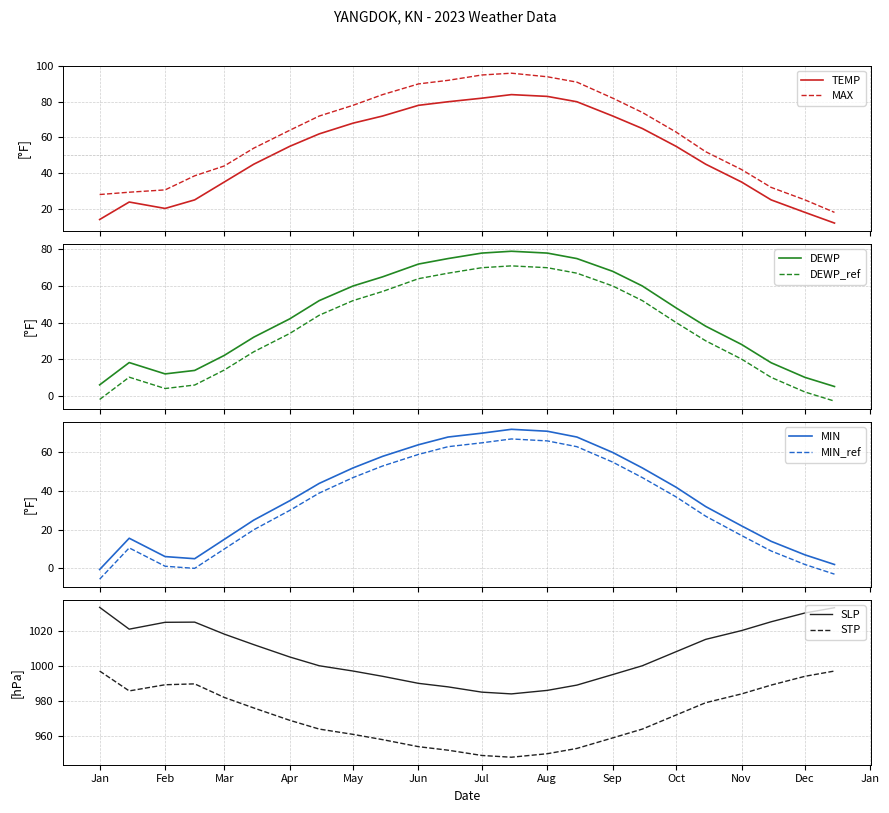

What is the label of the 13th point from the right?

2023-06-15